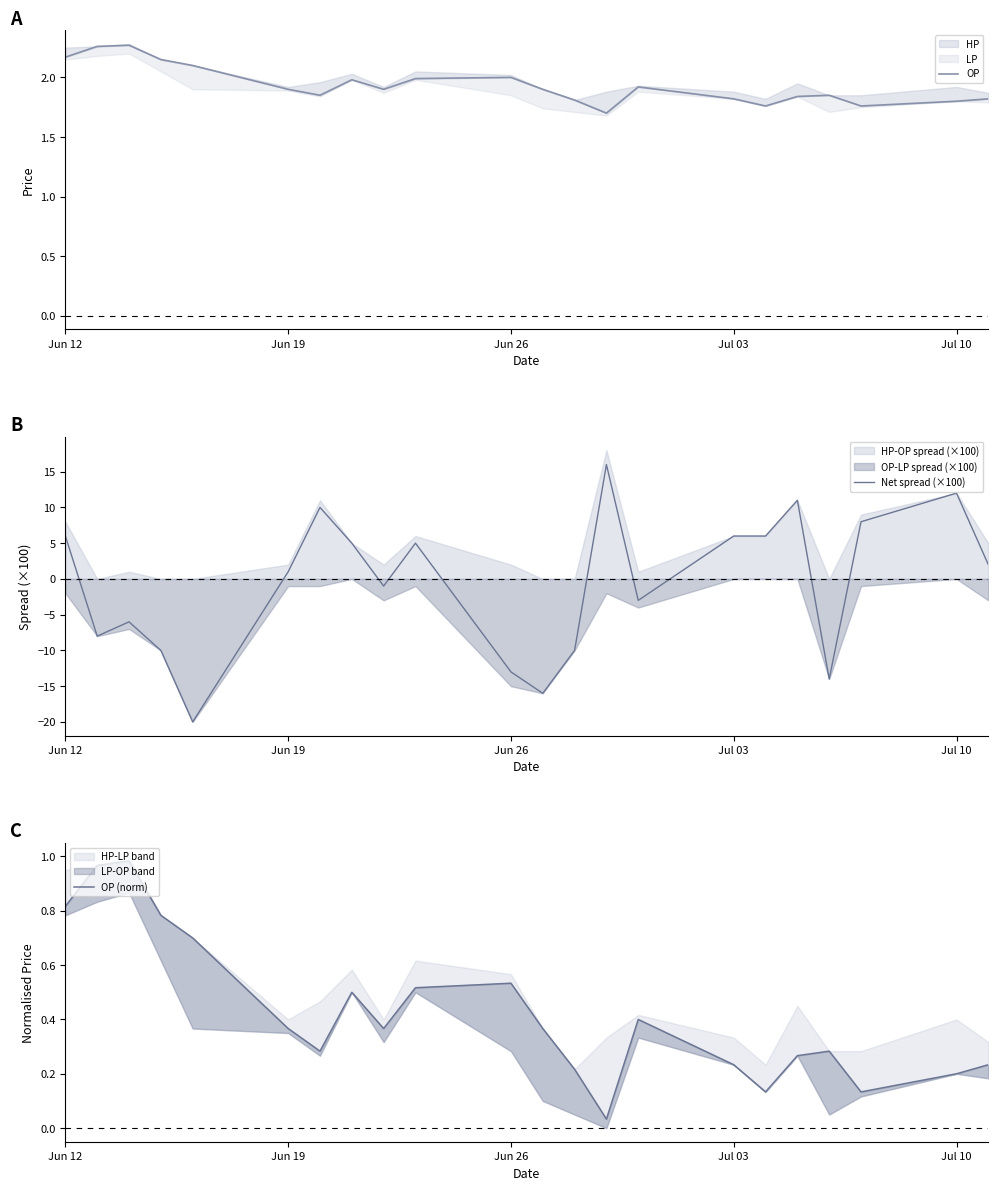

What is the minimum value for Net spread (×100)?

-20.0